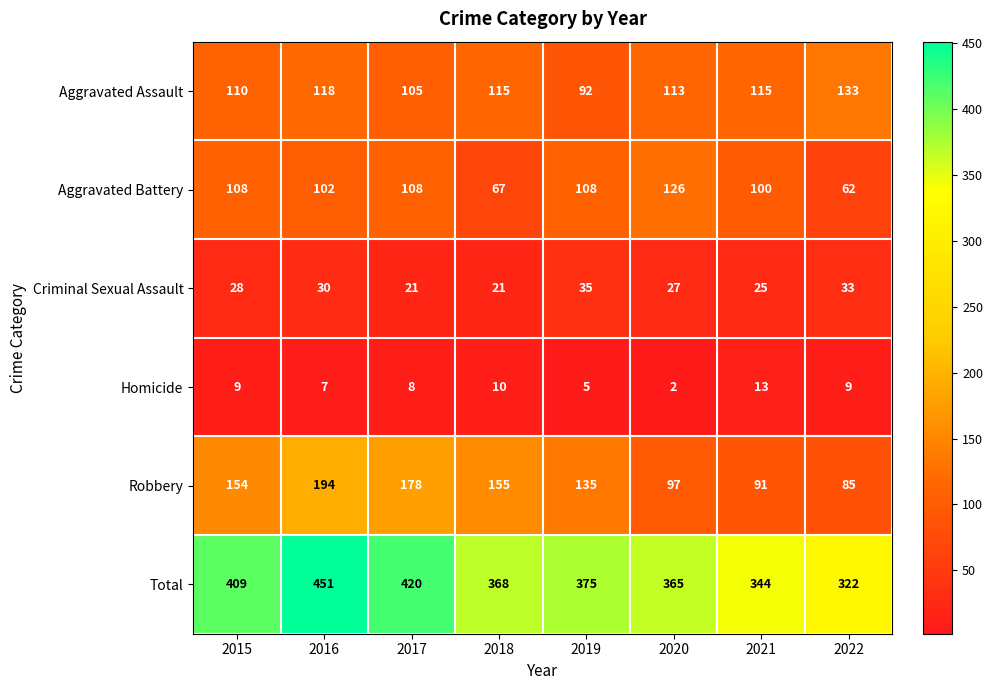

What is the difference between the Homicide values at 2022 and 2019?

4